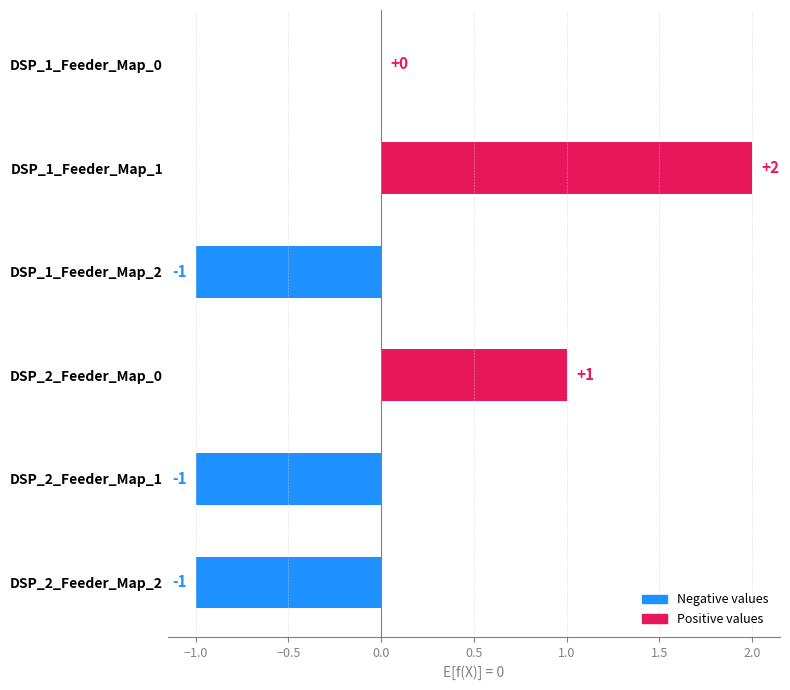

What is the change in value from DSP_1_Feeder_Map_0 to DSP_2_Feeder_Map_0?

+1